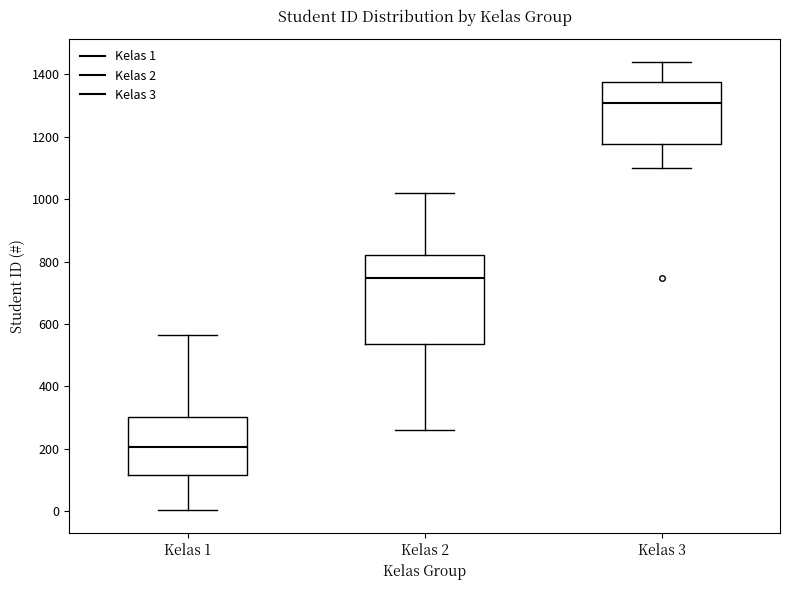

Where does the median line of the box for Kelas 2 sit on the y-axis? The values are not printed on the chart, so give them approximately, as read against the axis.

740